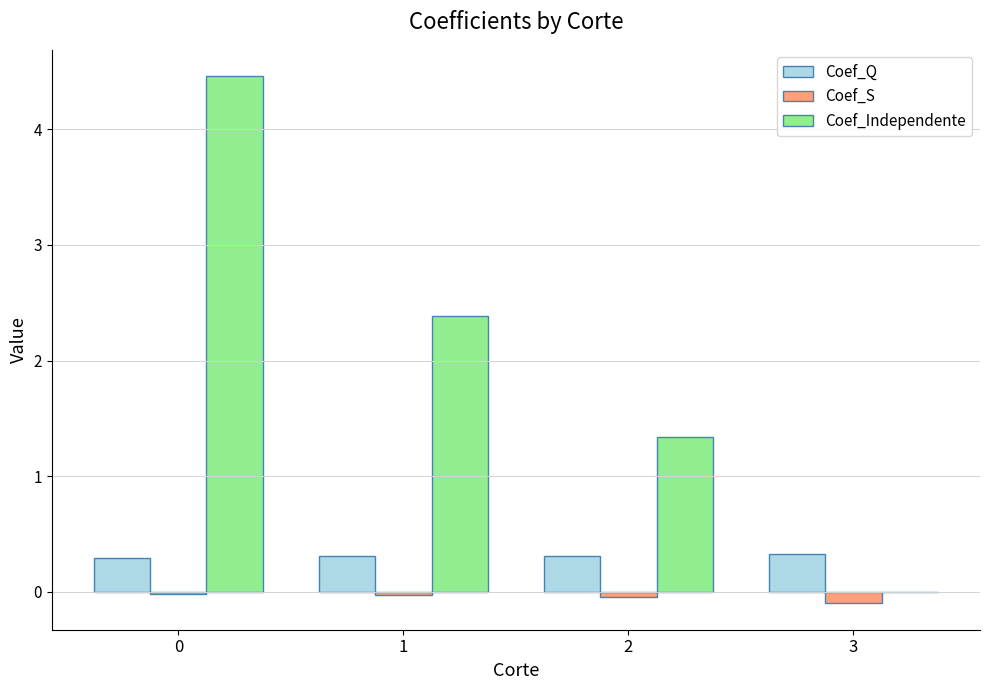

Is the value of Coef_Q at 3 greater than the value of Coef_S at 0?

Yes